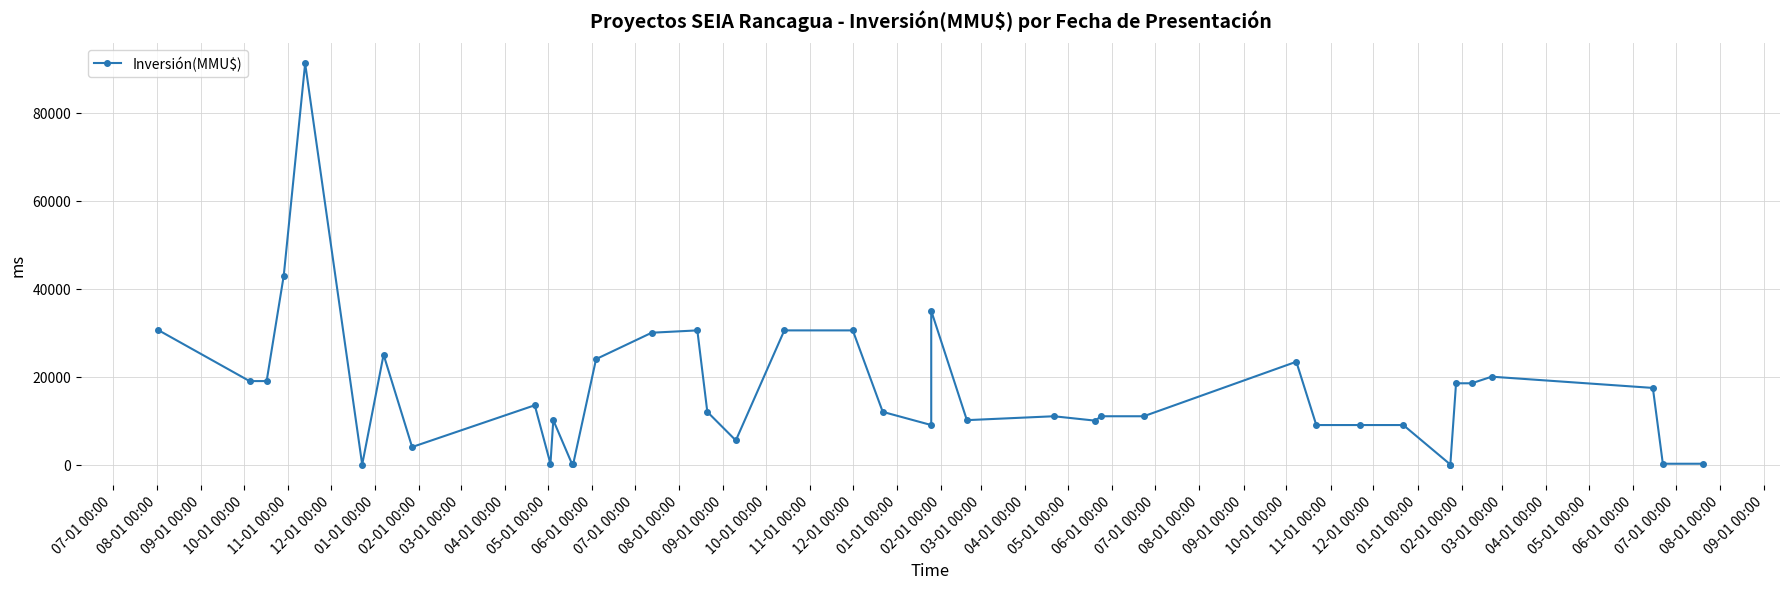

True or false: the data shows 6312 at 05-01 00:00.

False